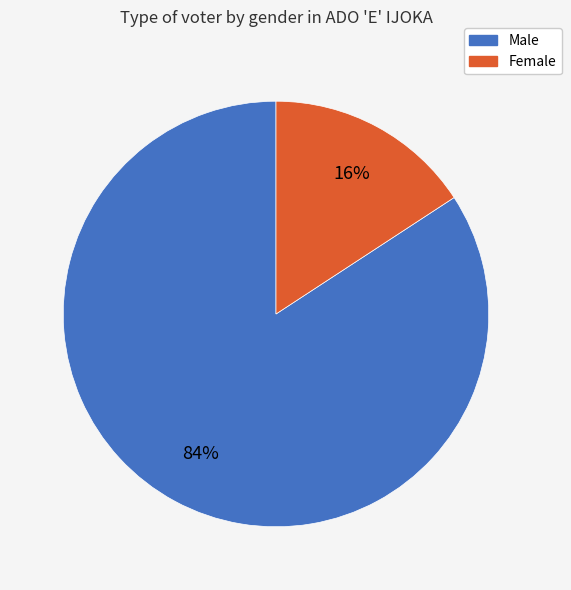

To the nearest percent, what is the average slice percentage?

50%